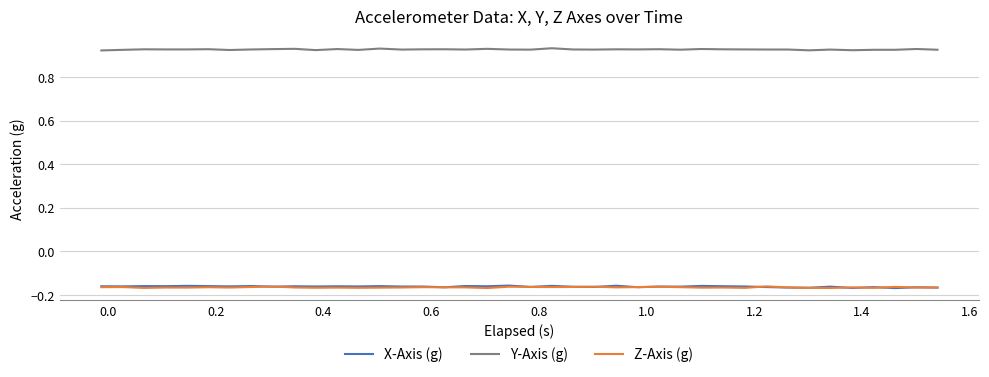

How many intersections are there between Z-Axis (g) and X-Axis (g)?

13